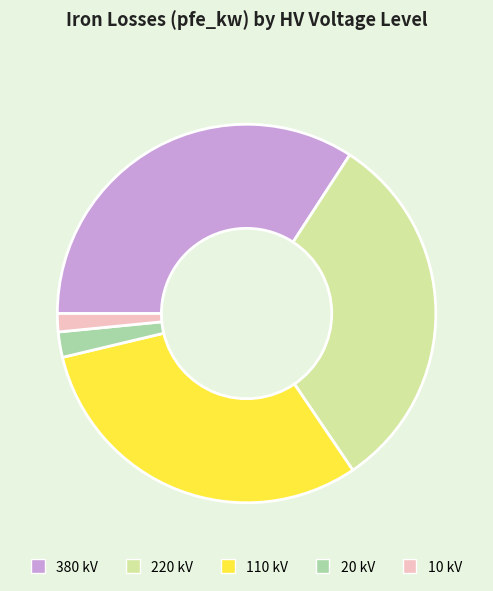

Do 10 kV and 20 kV together represent more than half of the pie?

No